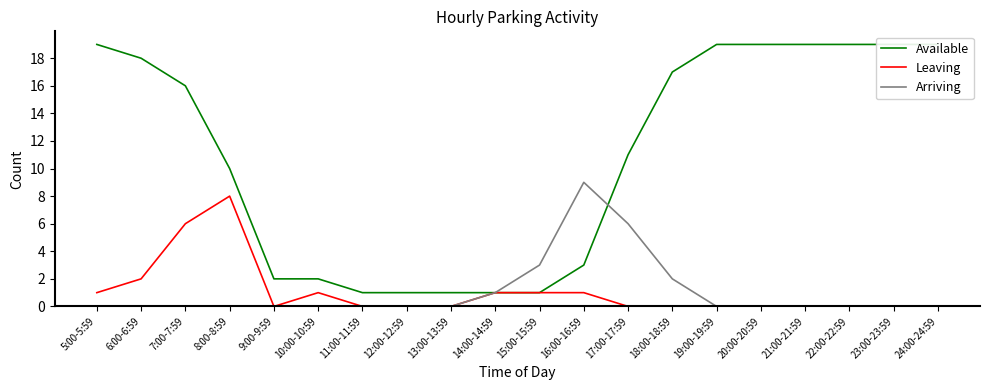

What is the difference between the maximum and minimum values in the Arriving series?

9